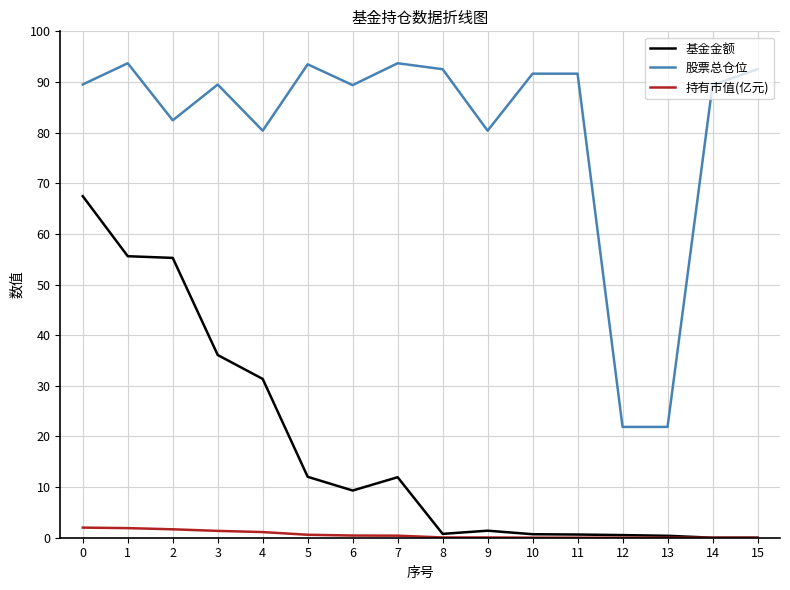

What is the sum of all 基金金额 values?

283.4